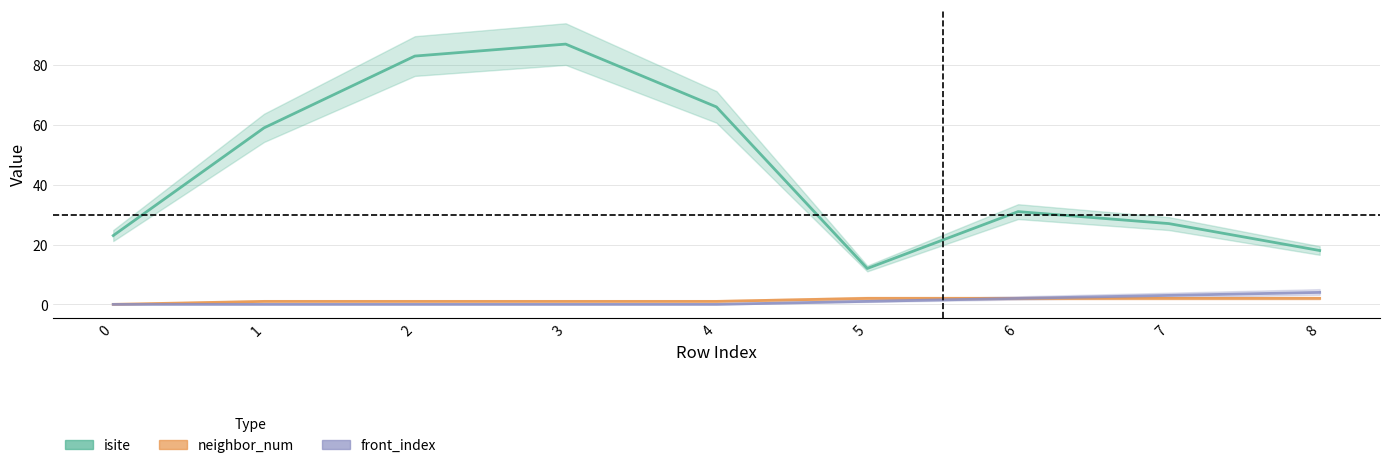

How many data points in isite are less than 31?

4